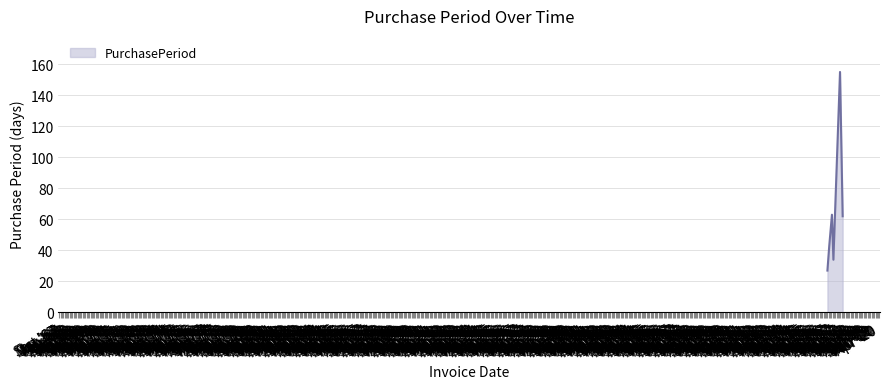

Does the chart have visible grid lines?

Yes